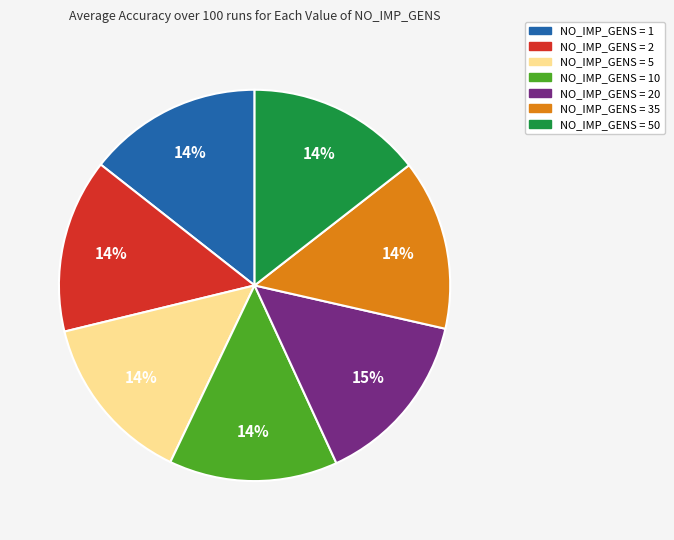

What percentage is the NO_IMP_GENS = 20 slice, to the nearest percent?

15%